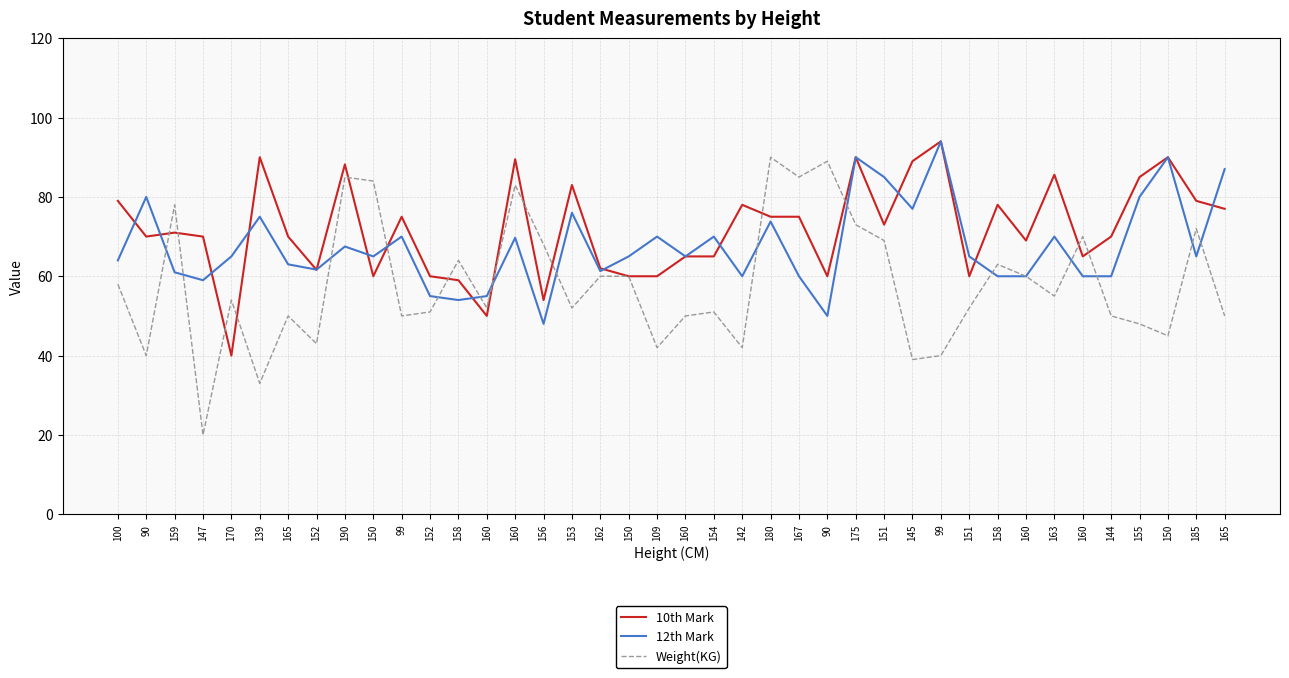

How many lines are shown in the chart?

3